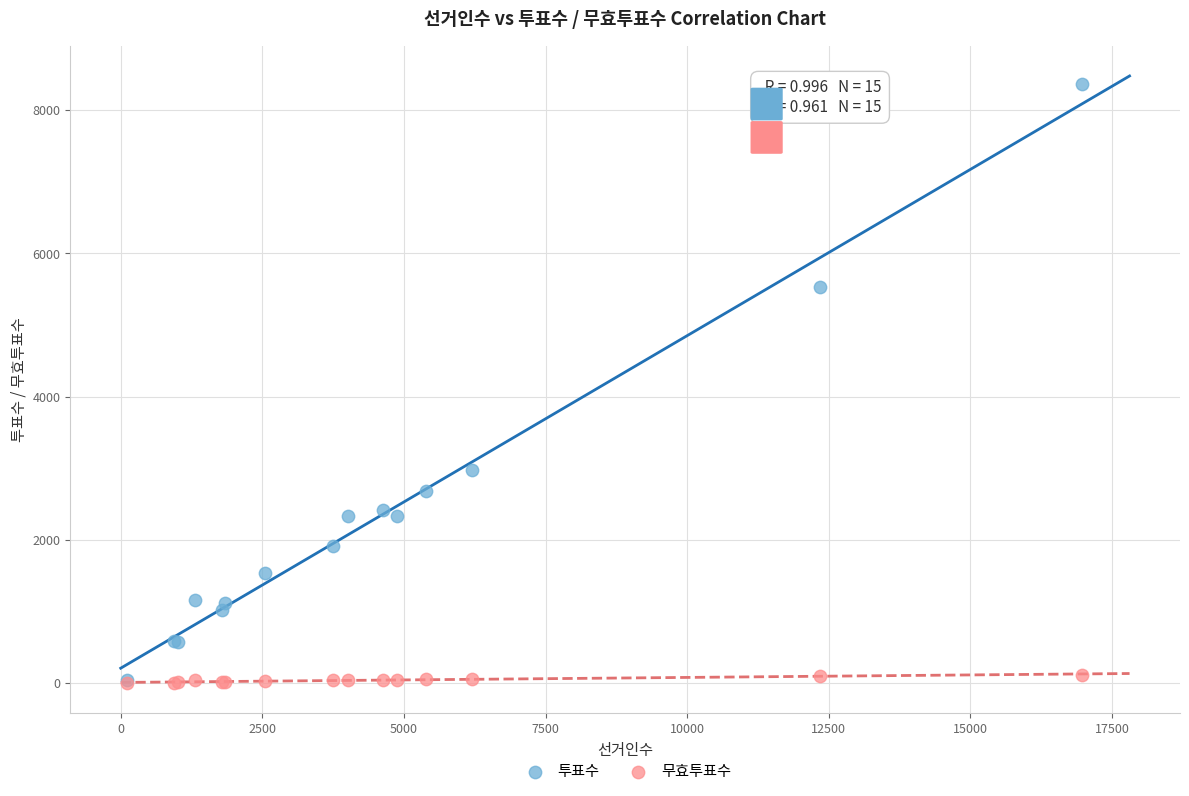

Which series reaches the maximum Y coordinate?

투표수